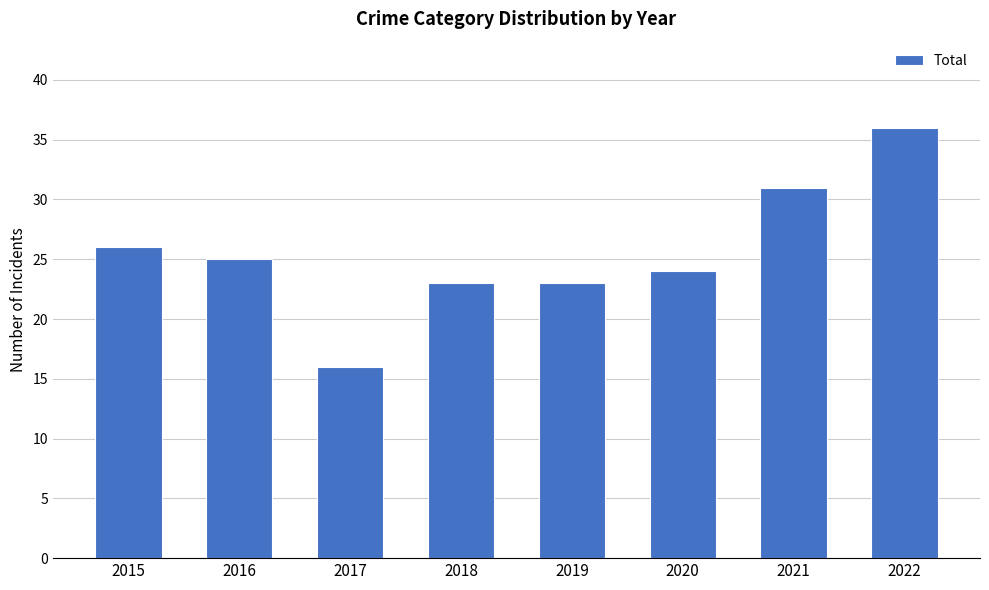

What is the average value?

26